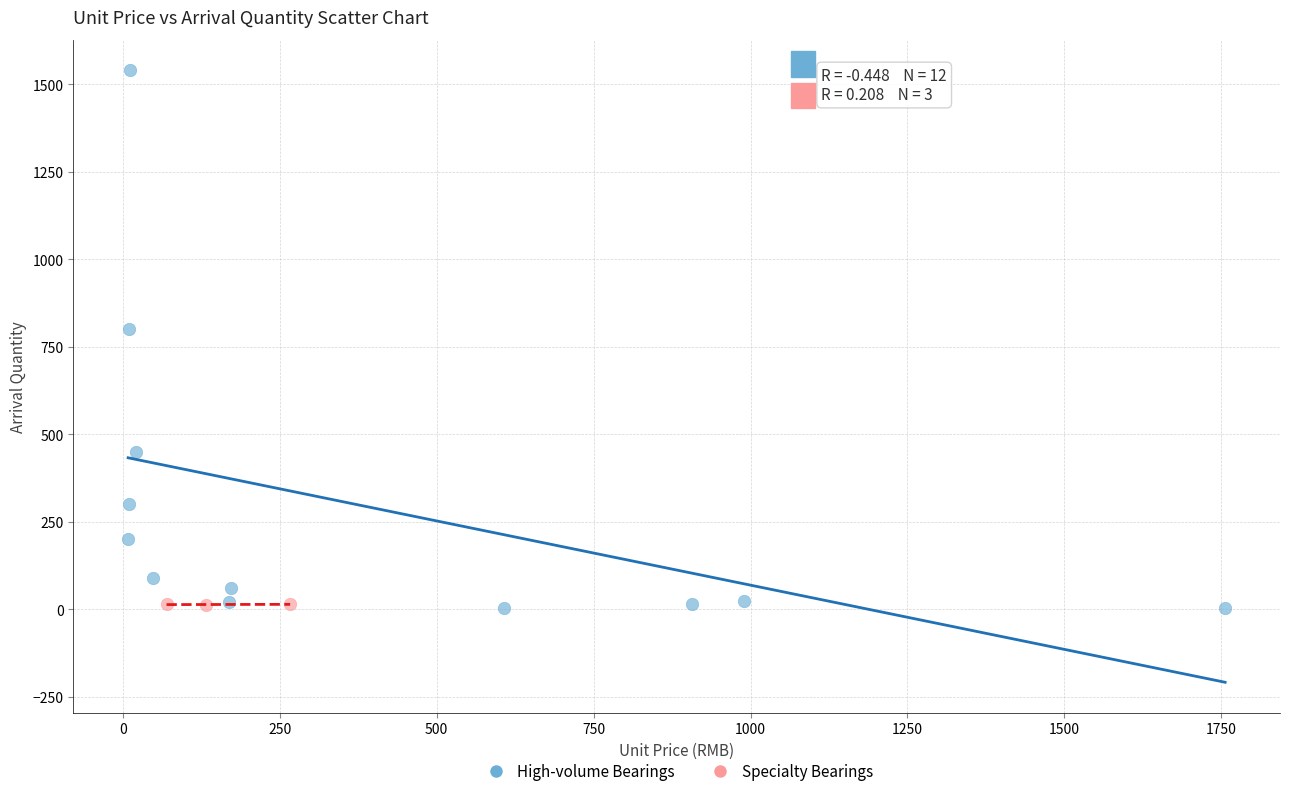

Which series reaches the maximum Y coordinate?

High-volume Bearings